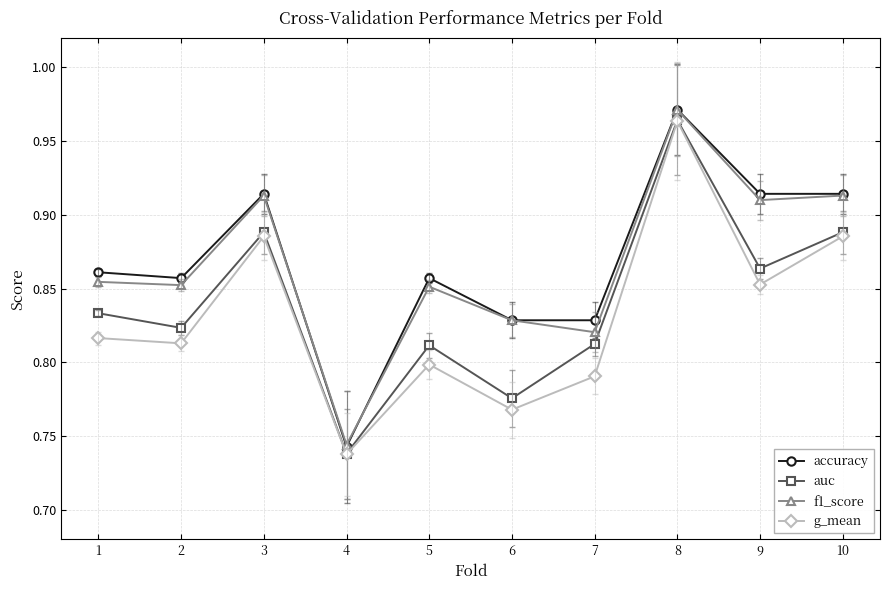

At which label is auc closest to 0?

4